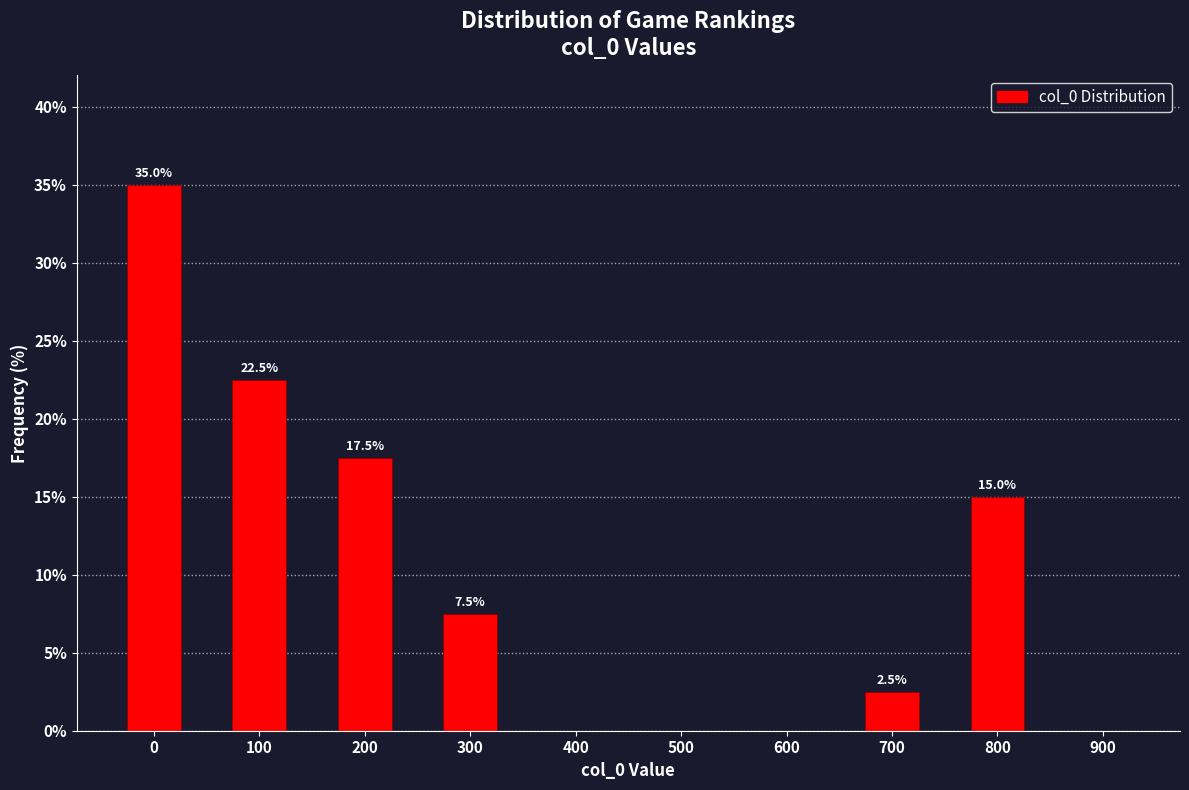

Reading left to right, extract all data points from this chart.

0=35.0	100=22.5	200=17.5	300=7.5	400=0.0	500=0.0	600=0.0	700=2.5	800=15.0	900=0.0